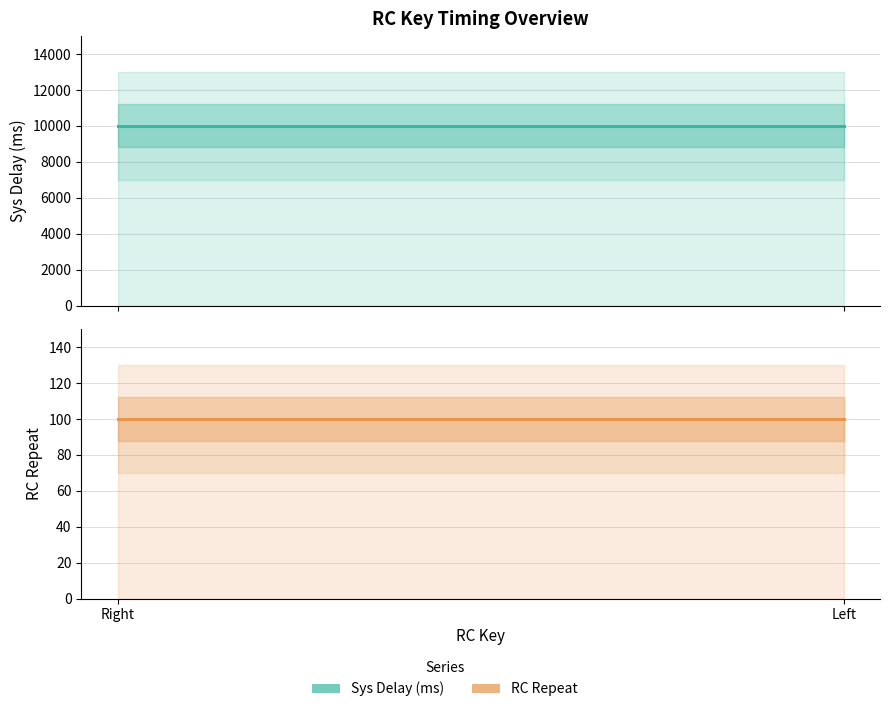

Read the RC Repeat value at Right.

100